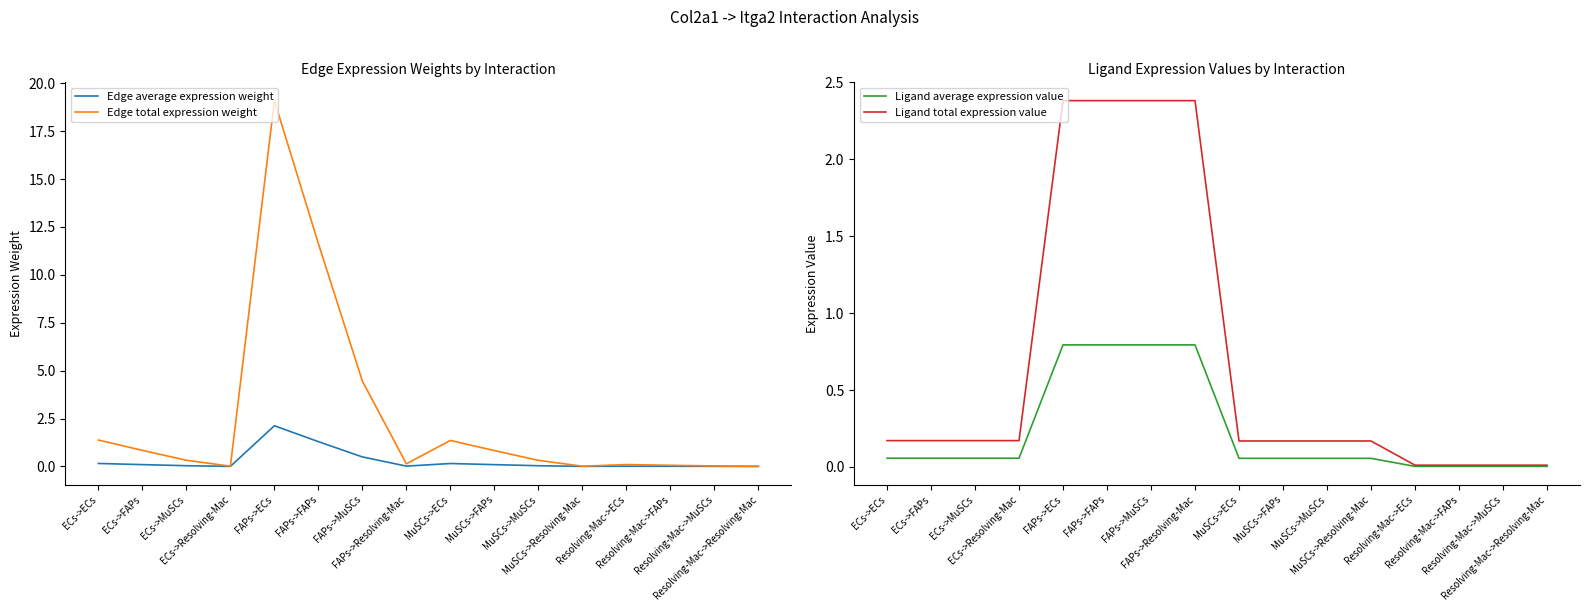

How many interior local valleys does the Edge total expression weight series have?

3